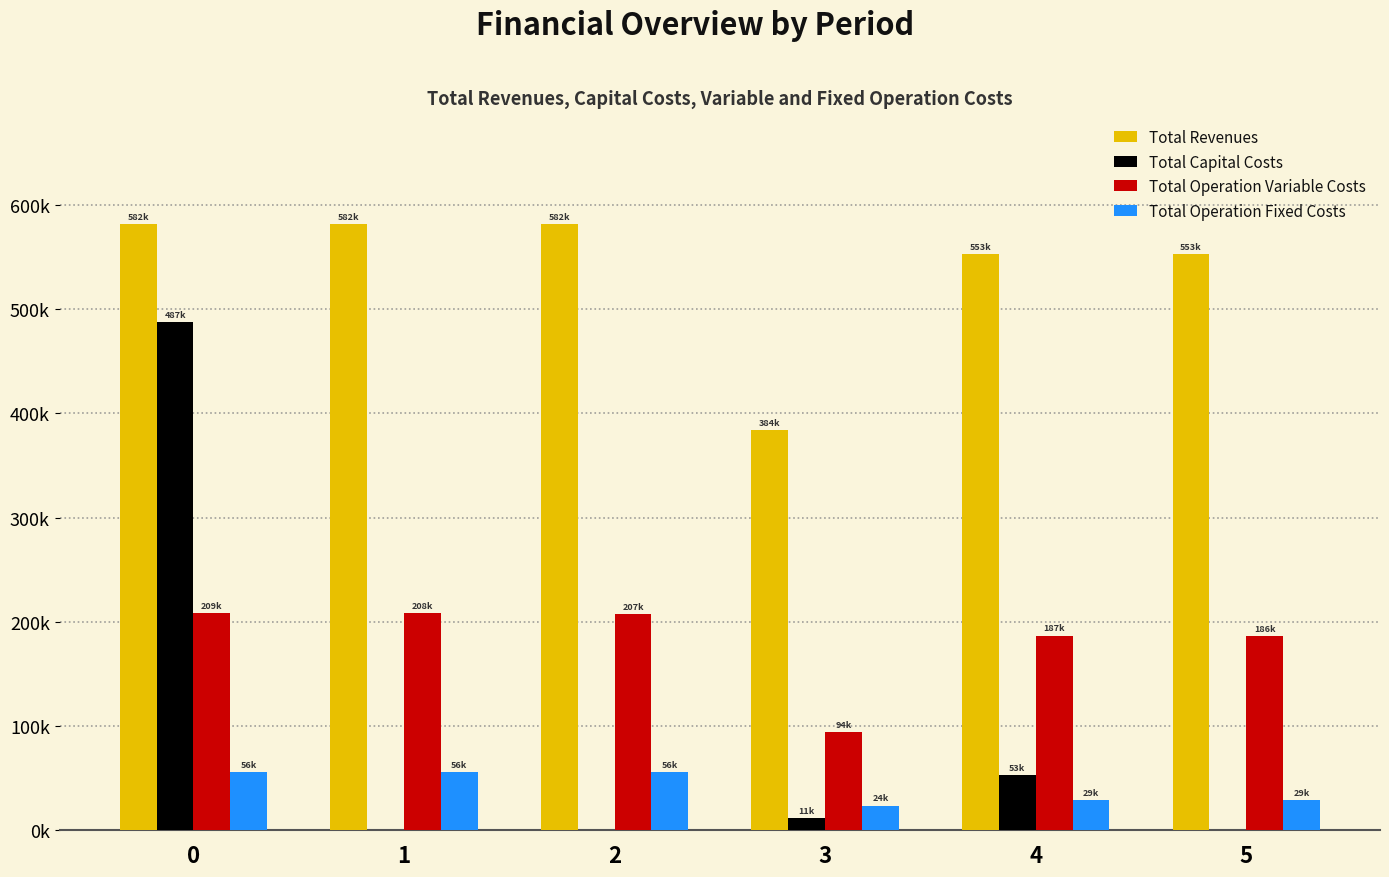

What is the maximum value shown in the chart?

581741.5